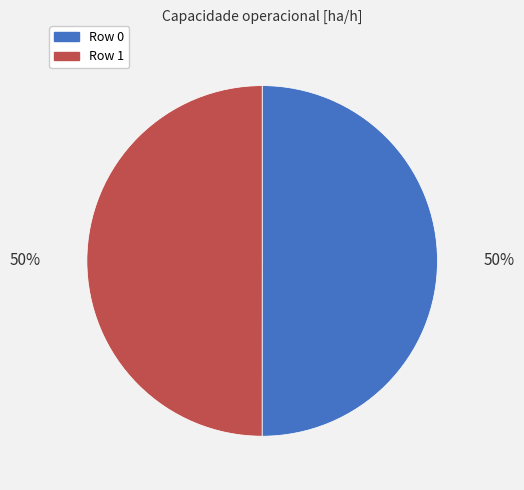

To the nearest percent, what is the average slice percentage?

50%